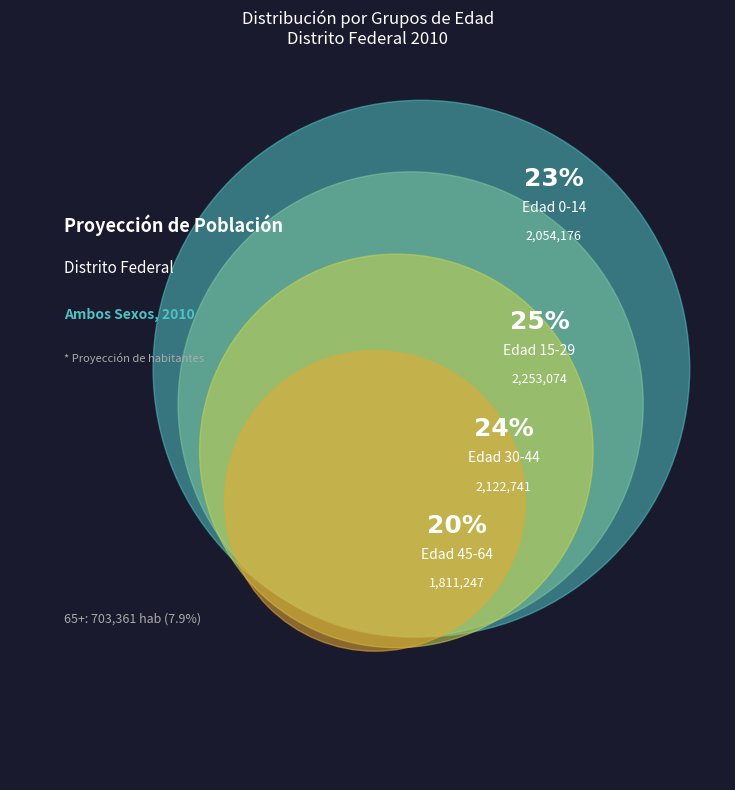

To the nearest percent, what is the difference between the 30-44 and 0-14 slice percentages?

1%